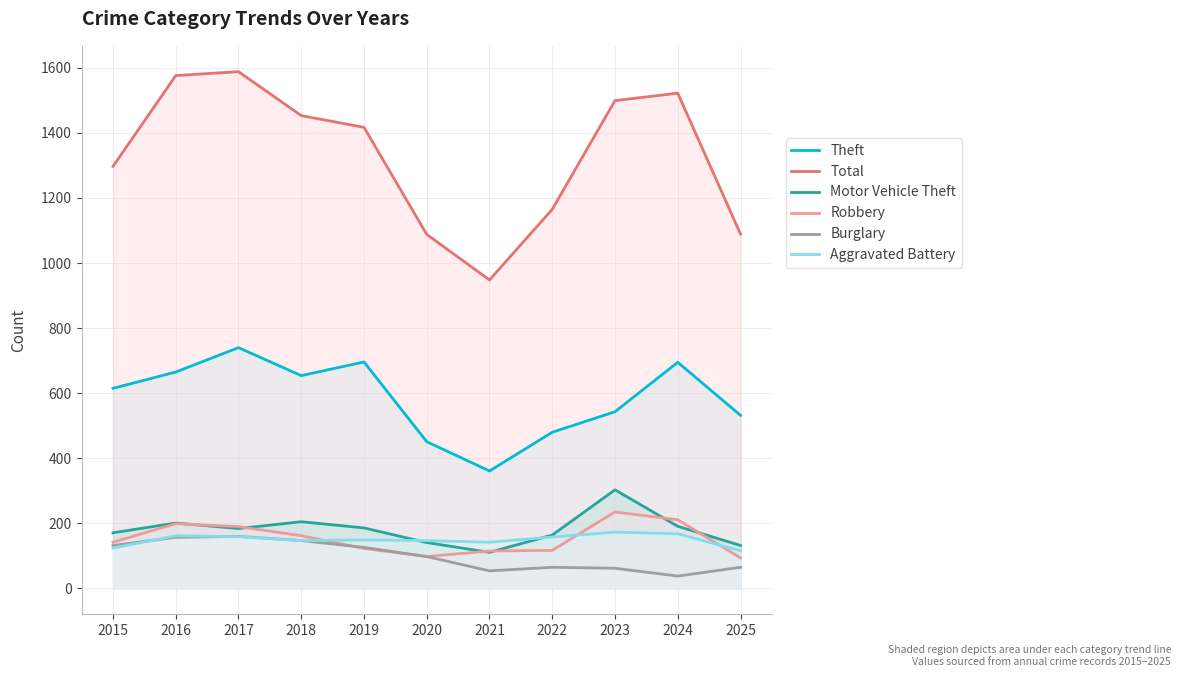

True or false: Aggravated Battery and Total intersect in this chart.

False